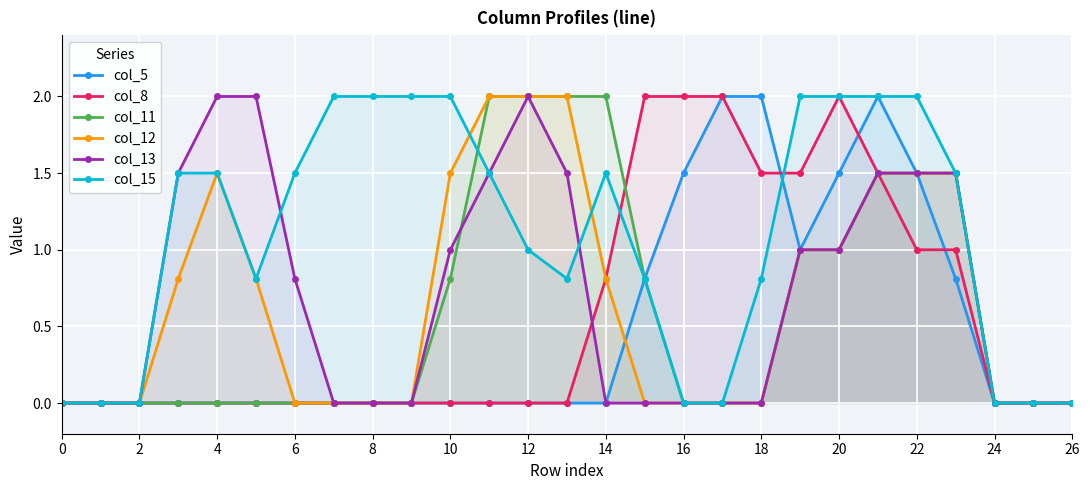

Reading left to right, transcribe all the data shown in this chart.

col_5: 0.0	0.0	0.0	0.0	0.0	0.0	0.0	0.0	0.0	0.0	0.0	0.0	0.0	0.0	0.0	0.8	1.5	2.0	2.0	1.0	1.5	2.0	1.5	0.8	0.0	0.0	0.0
col_8: 0.0	0.0	0.0	0.0	0.0	0.0	0.0	0.0	0.0	0.0	0.0	0.0	0.0	0.0	0.8	2.0	2.0	2.0	1.5	1.5	2.0	1.5	1.0	1.0	0.0	0.0	0.0
col_11: 0.0	0.0	0.0	0.0	0.0	0.0	0.0	0.0	0.0	0.0	0.8	2.0	2.0	2.0	2.0	0.8	0.0	0.0	0.0	1.0	1.0	1.5	1.5	1.5	0.0	0.0	0.0
col_12: 0.0	0.0	0.0	0.8	1.5	0.8	0.0	0.0	0.0	0.0	1.5	2.0	2.0	2.0	0.8	0.0	0.0	0.0	0.0	1.0	1.0	1.5	1.5	1.5	0.0	0.0	0.0
col_13: 0.0	0.0	0.0	1.5	2.0	2.0	0.8	0.0	0.0	0.0	1.0	1.5	2.0	1.5	0.0	0.0	0.0	0.0	0.0	1.0	1.0	1.5	1.5	1.5	0.0	0.0	0.0
col_15: 0.0	0.0	0.0	1.5	1.5	0.8	1.5	2.0	2.0	2.0	2.0	1.5	1.0	0.8	1.5	0.8	0.0	0.0	0.8	2.0	2.0	2.0	2.0	1.5	0.0	0.0	0.0